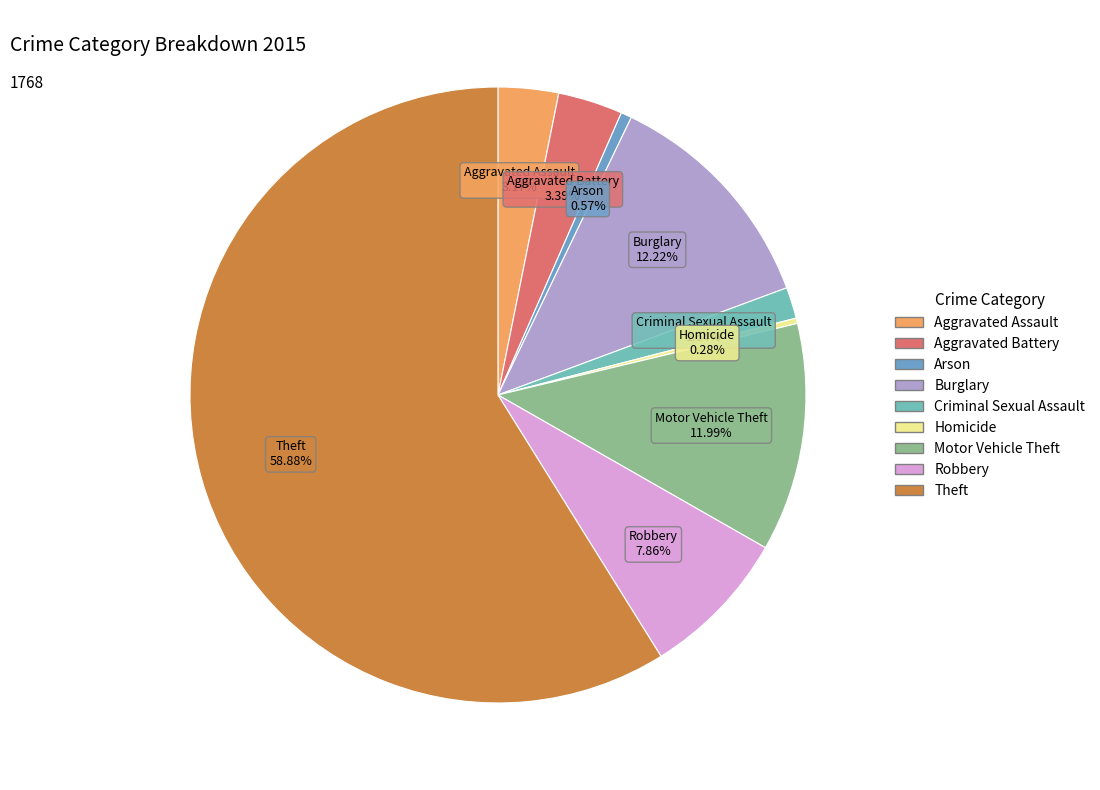

How many slices are in this pie chart?

9